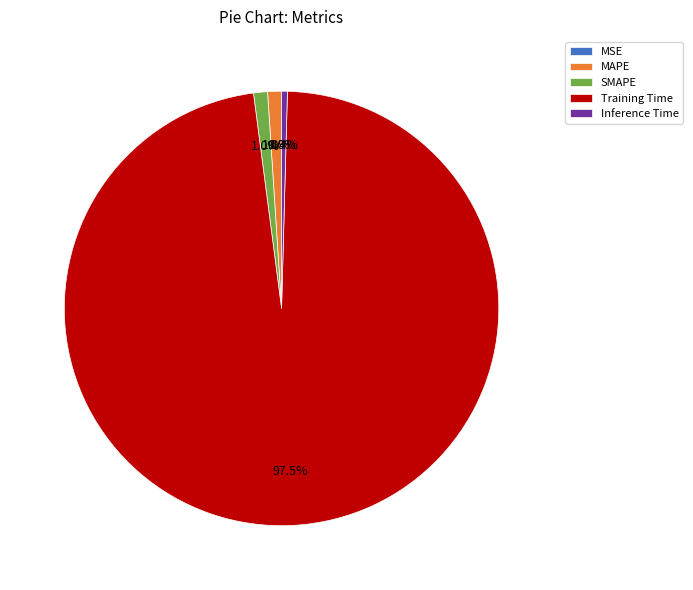

Which category has the biggest portion of the pie?

Training Time